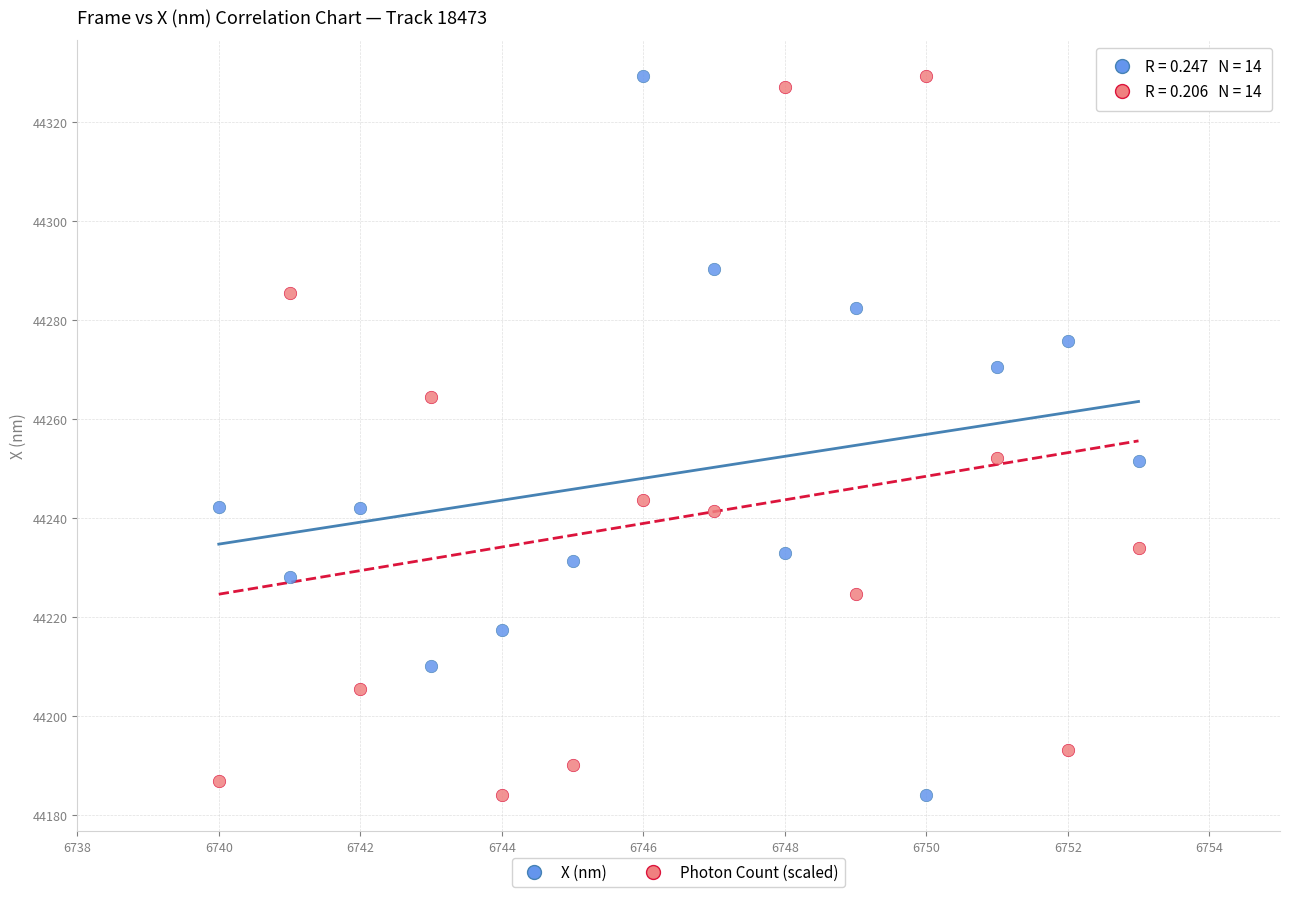

What is the X range (max minus min) for the scatter plot?

13.0